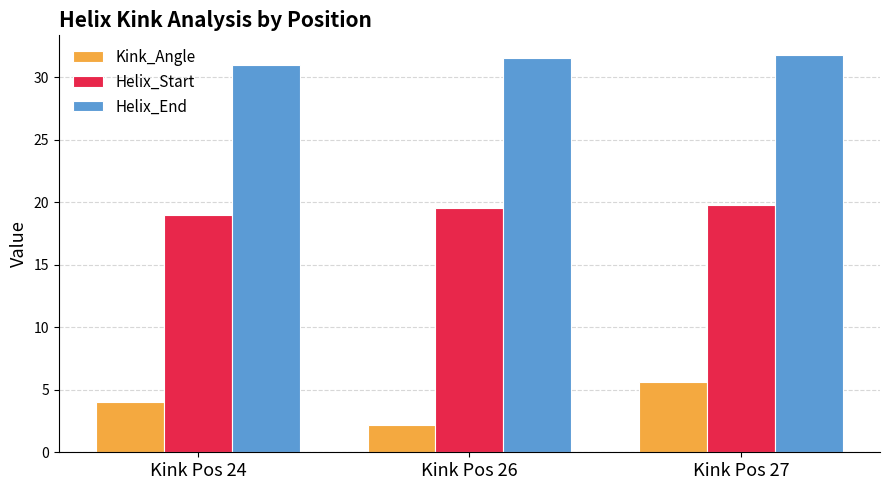

What is the sum of the Helix_End values at Kink Pos 24 and Kink Pos 27?

62.8